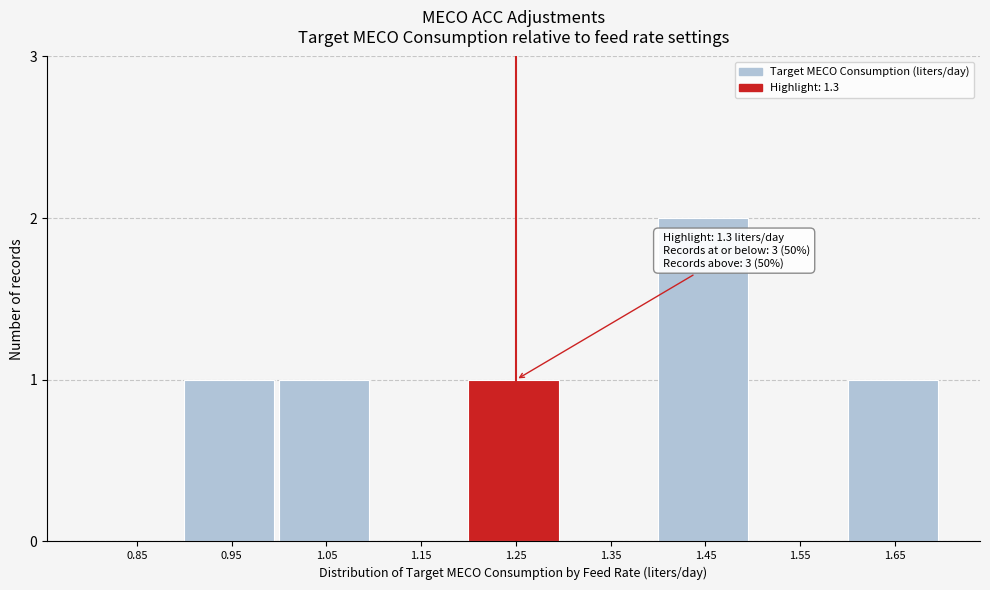

Reading right to left, extract all data points from this chart.

1.65=1	1.55=0	1.45=2	1.35=0	1.25=1	1.15=0	1.05=1	0.95=1	0.85=0